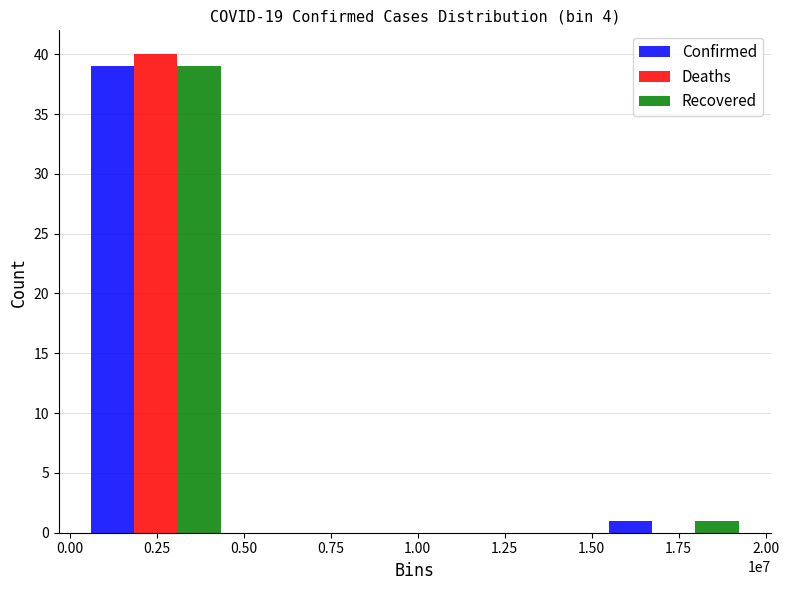

At which label is Recovered closest to 19?

1.75